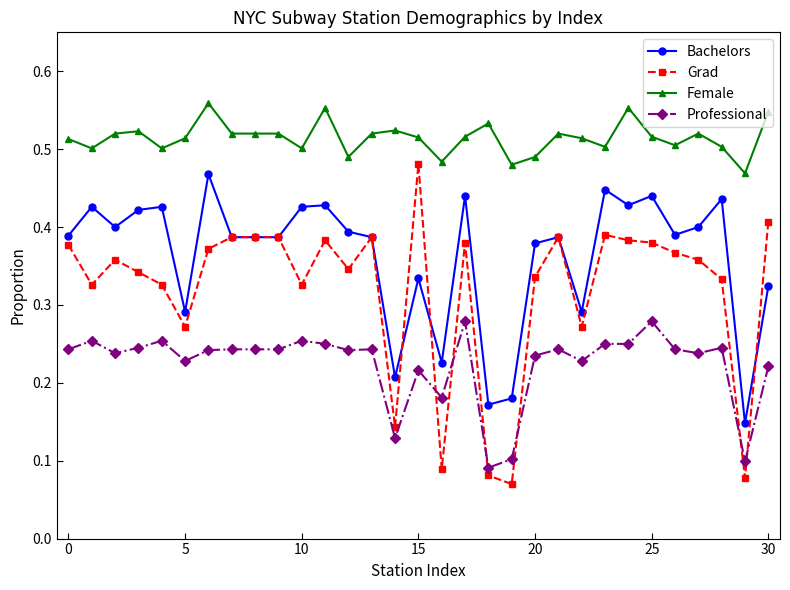

What is the sum of all Grad values?

9.9